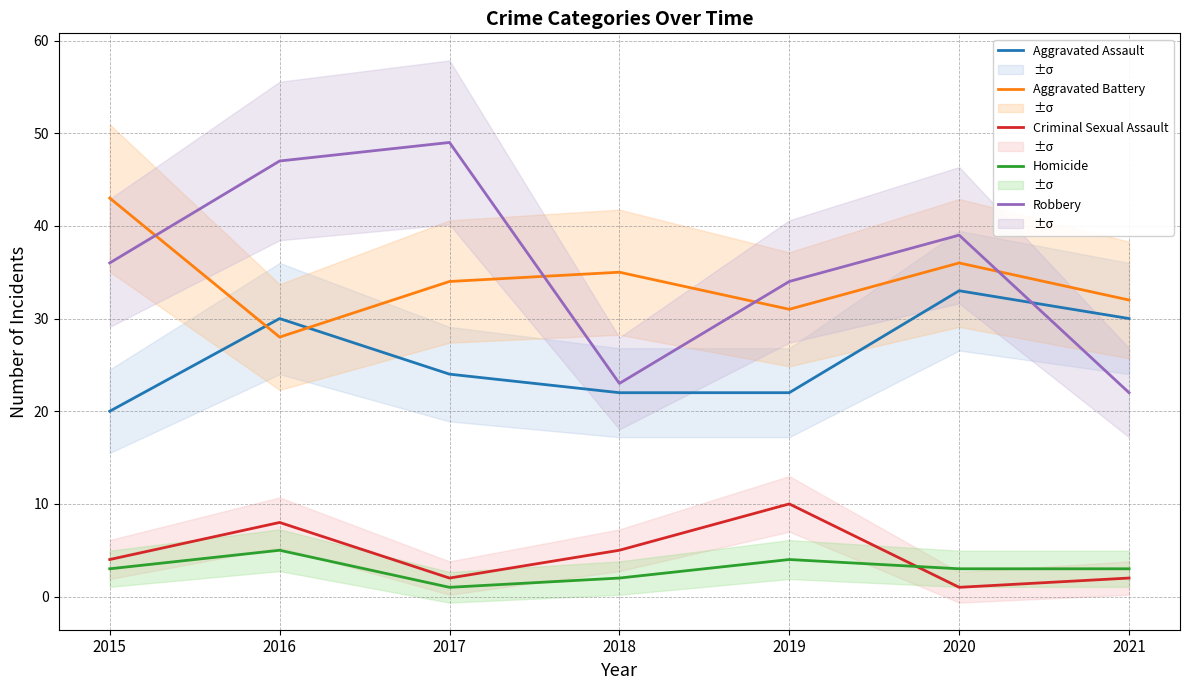

How many values in the Robbery series are below 36?

3